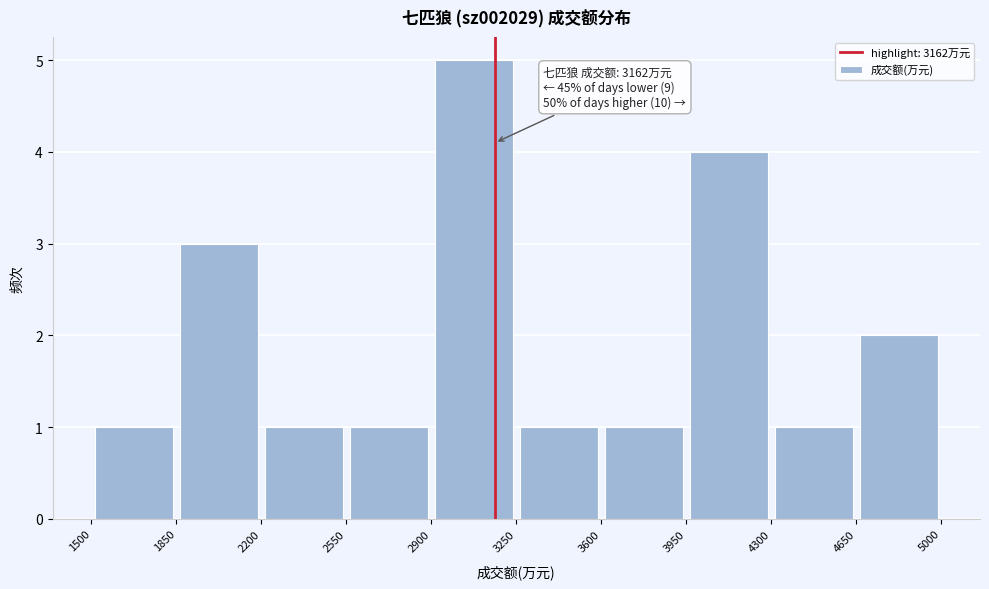

Which range on the x-axis has the tallest bar?

2900 to 3250